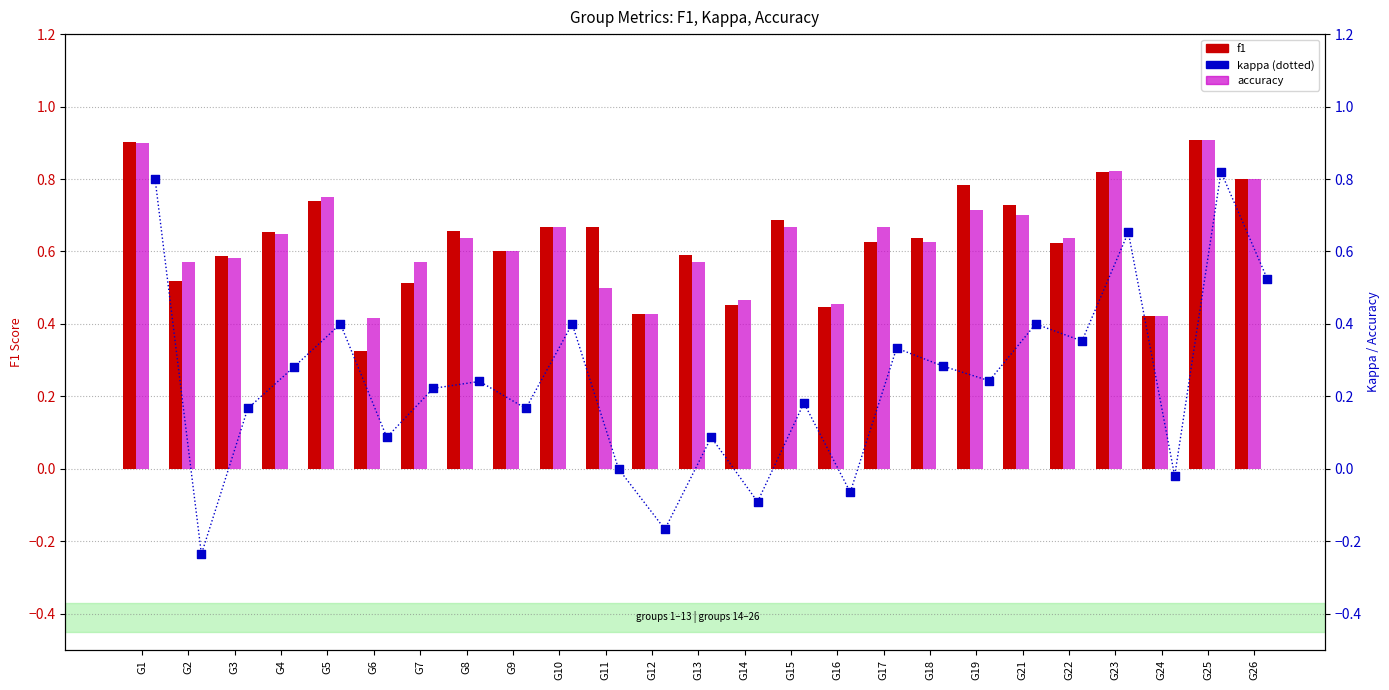

Is the value of kappa at G23 greater than the value of accuracy at G12?

Yes